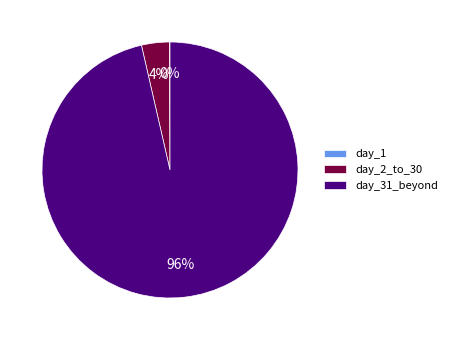

True or false: day_2_to_30 accounts for 4% of the total.

True